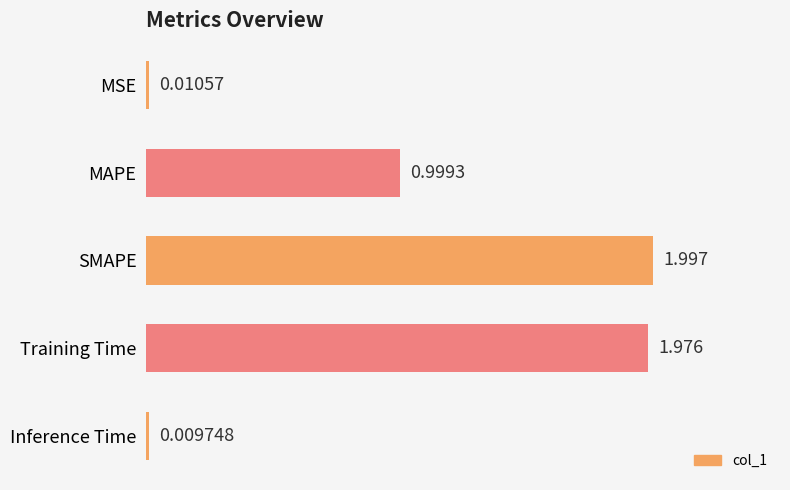

Which has a higher value, MSE or MAPE?

MAPE